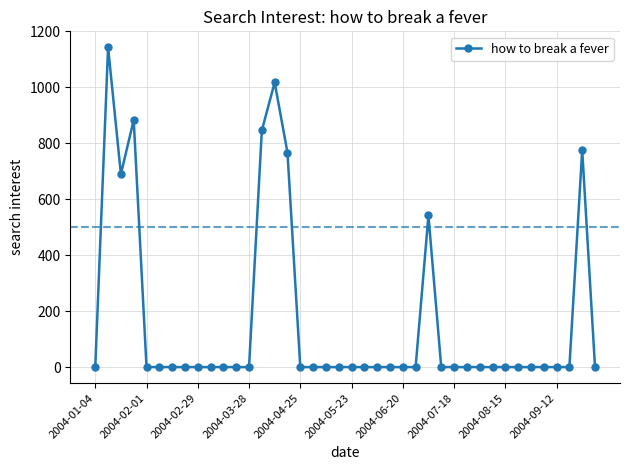

What is the sum of all values?

6664.1